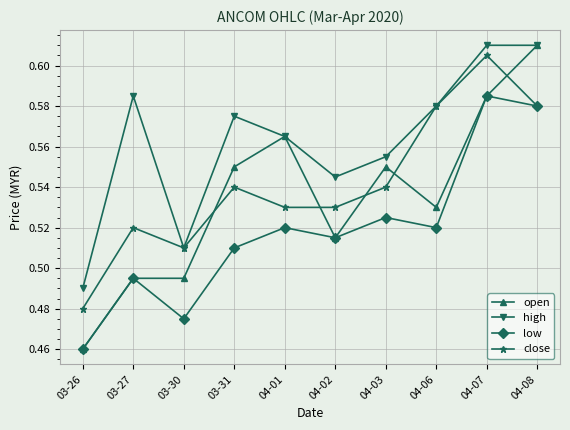

Where is low nearest to the value 0?

03-26